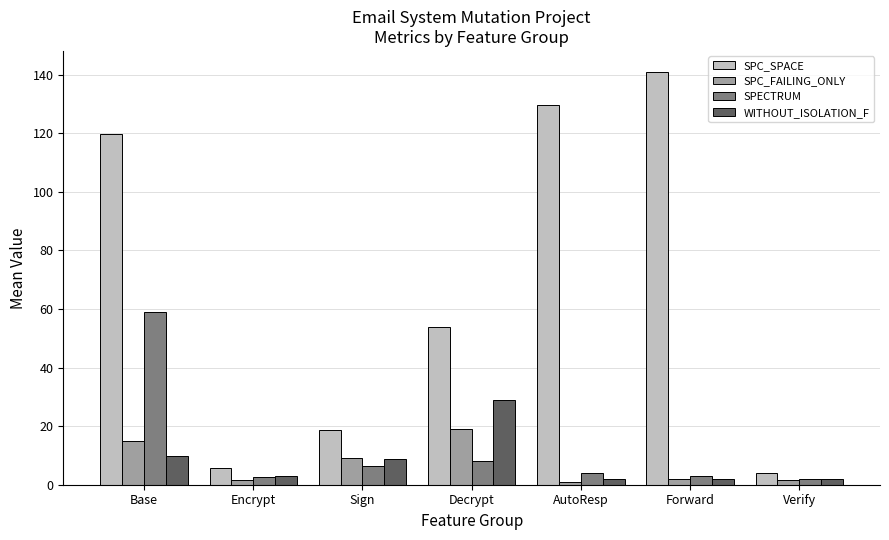

What position from the right is Verify?

1